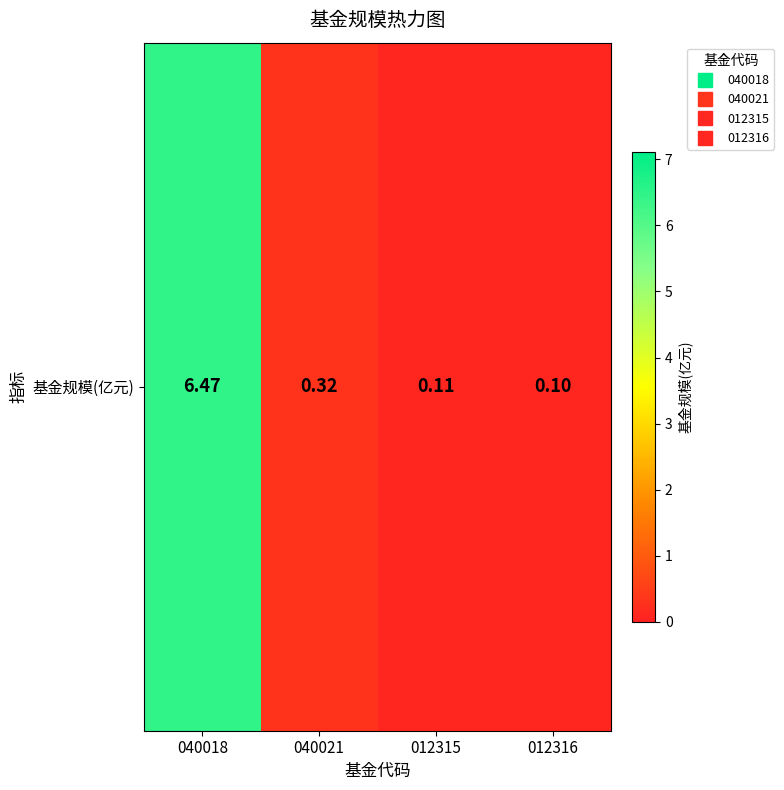

Which has a higher value, 012316 or 012315?

012315